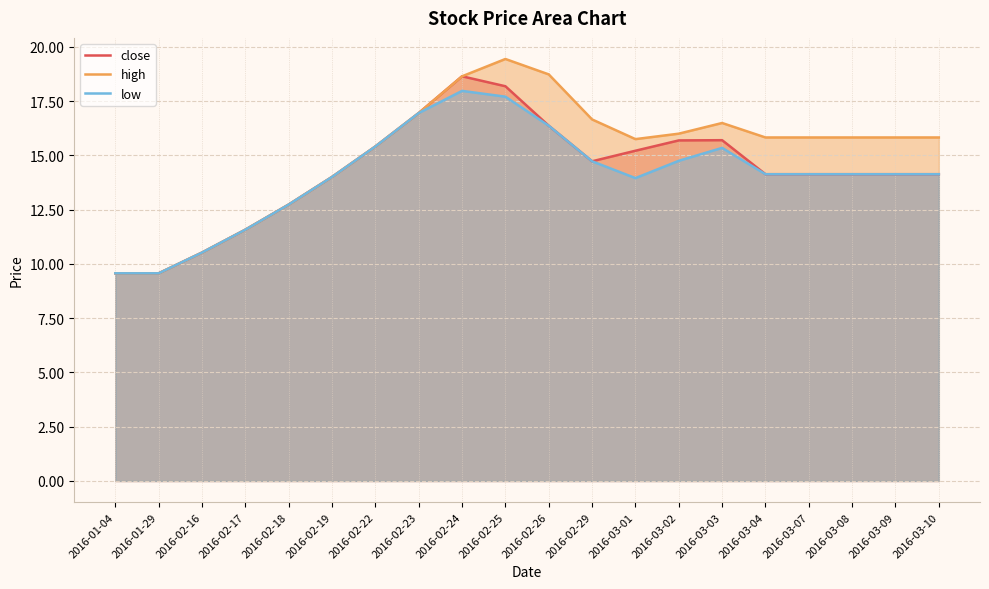

What are all the series names shown in the legend?

close, high, low